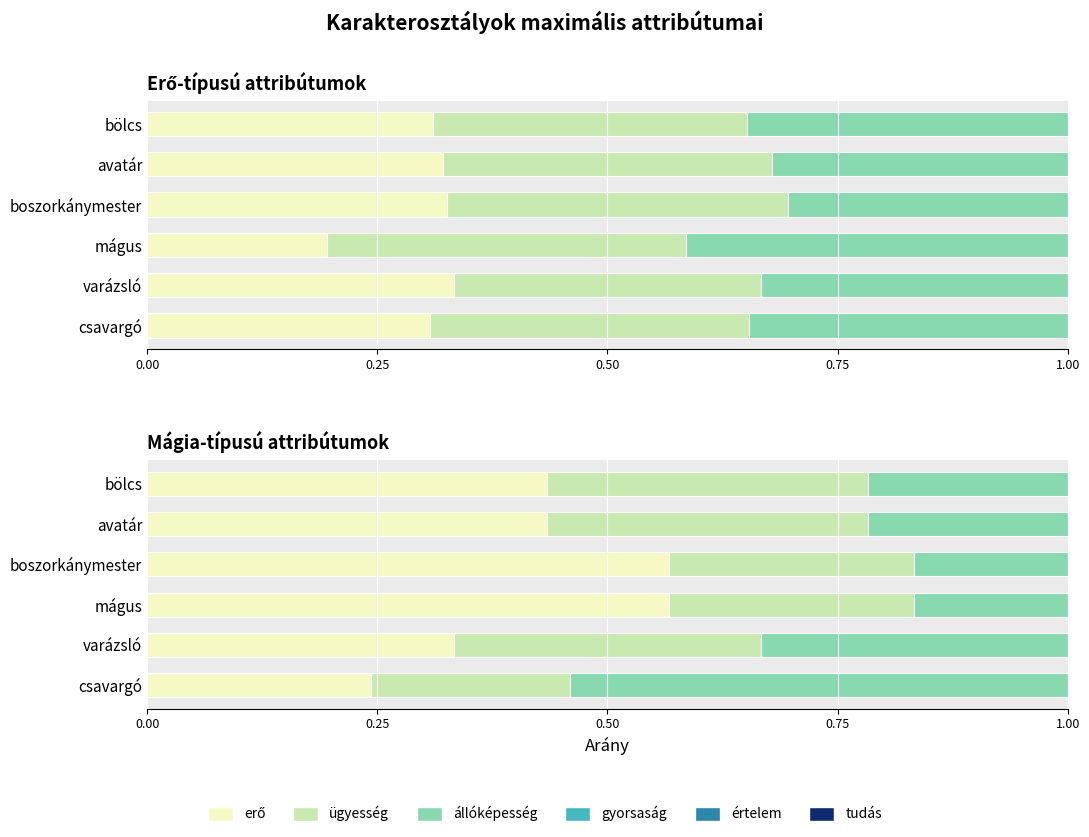

At how many categories does at least one series exceed 0?

6